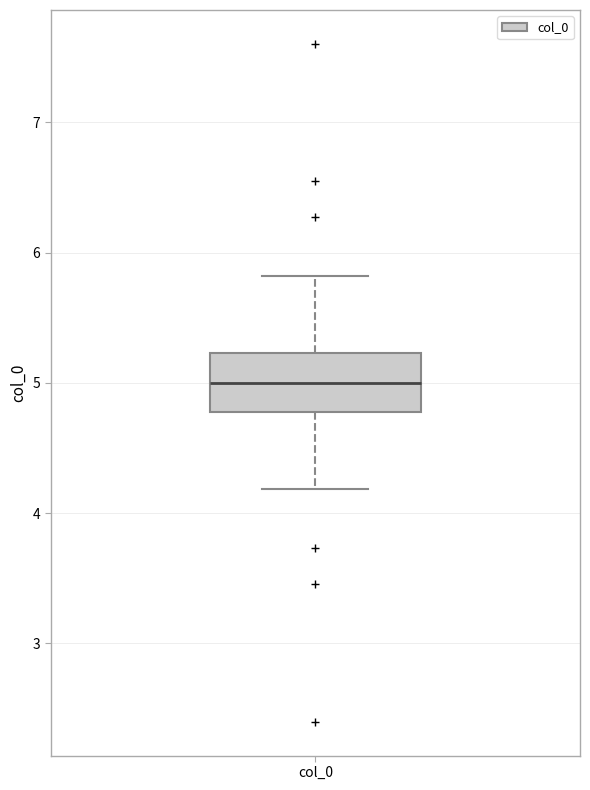

Where is the upper edge of the box for col_0 on the y-axis? The values are not printed on the chart, so give them approximately, as read against the axis.

5.2